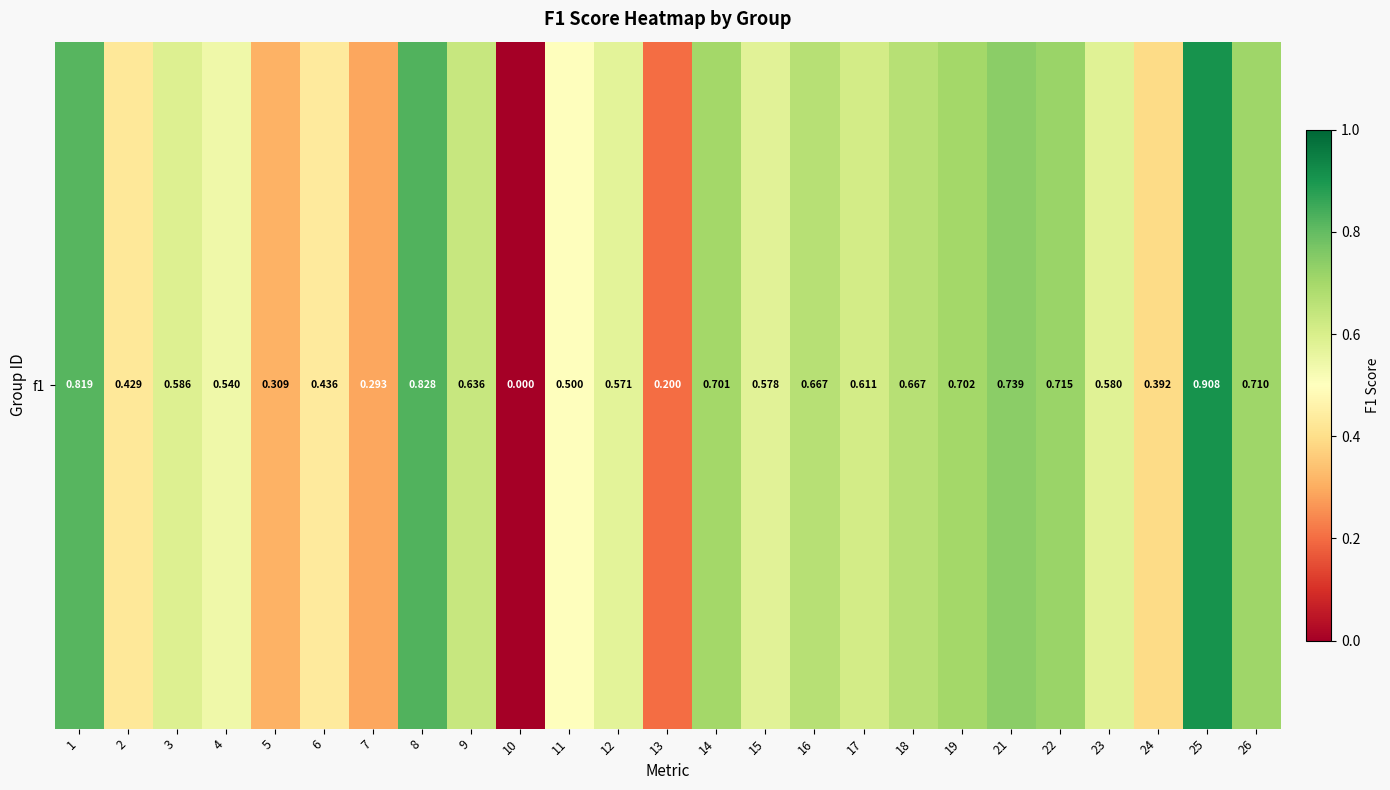

True or false: the data shows 1.1 at 9.

False